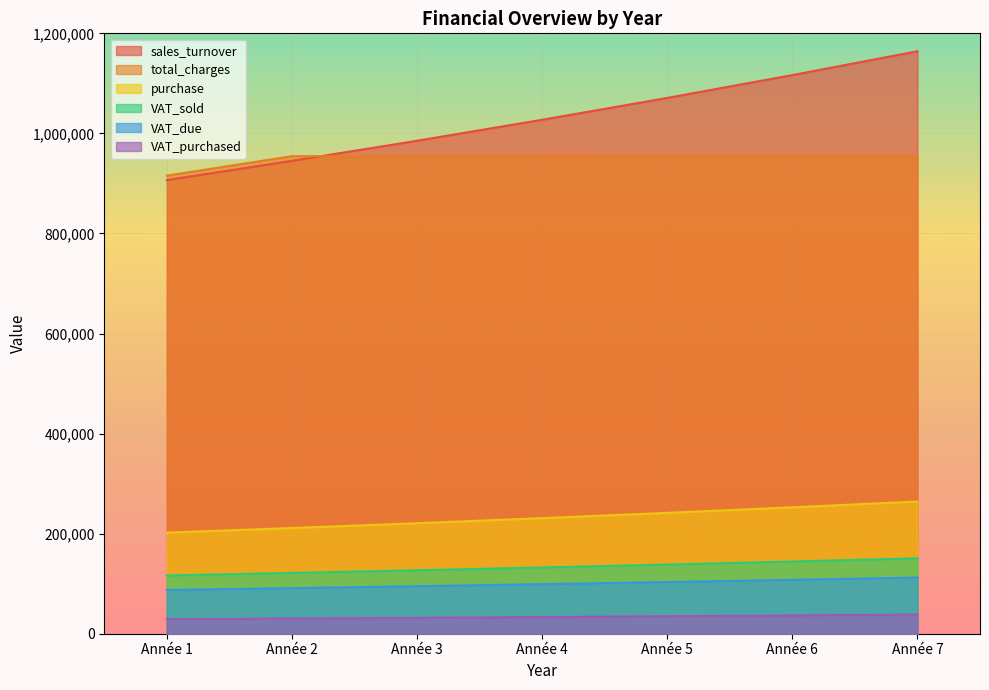

The purchase series shows 220901.2 at Année 3. True or false?

True